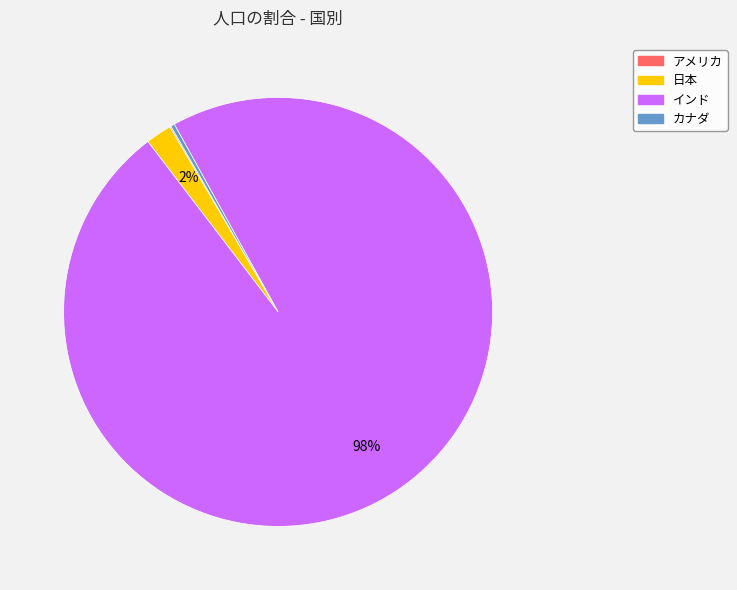

Approximately how many times larger is the value at インド compared to カナダ?

333.3